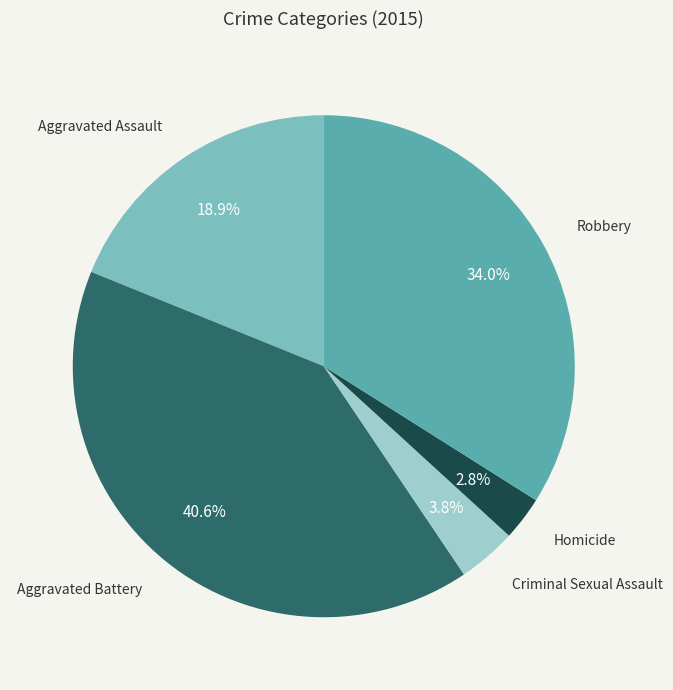

To the nearest percent, what is the difference between the Homicide and Aggravated Assault slice percentages?

16%